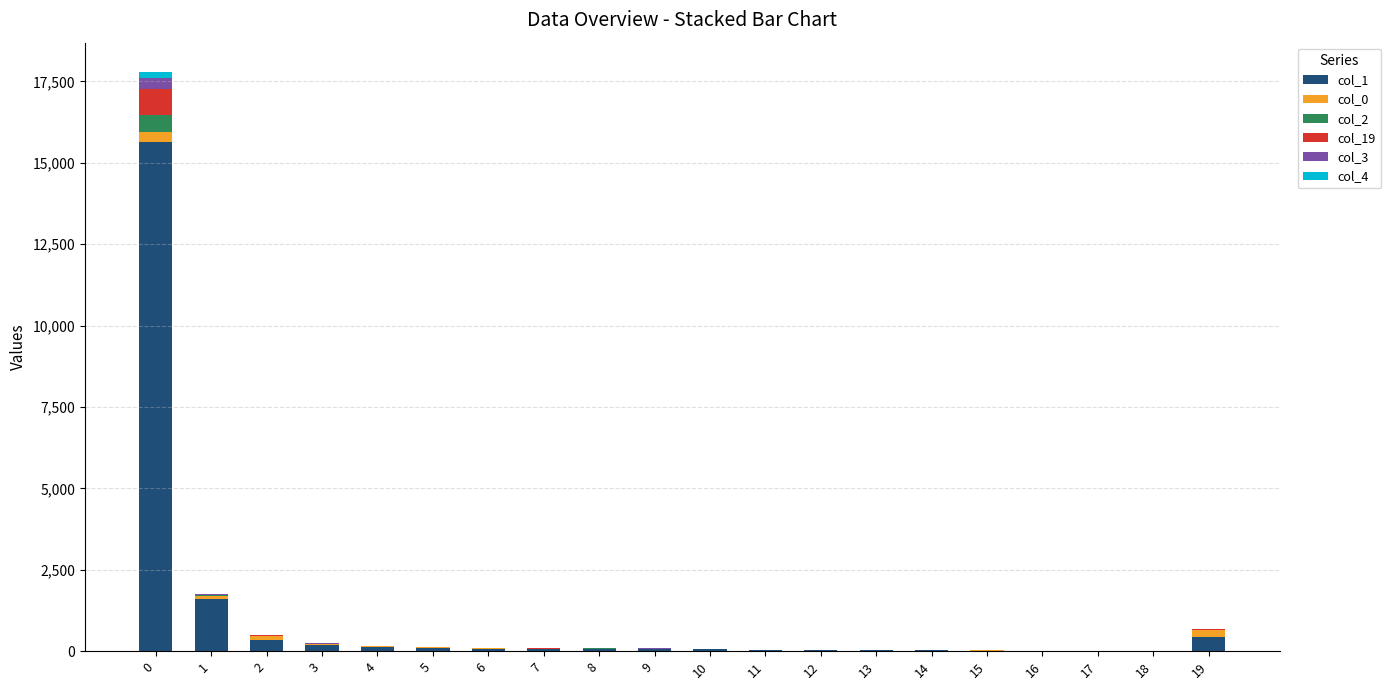

The col_3 series shows 0 at 11. True or false?

True